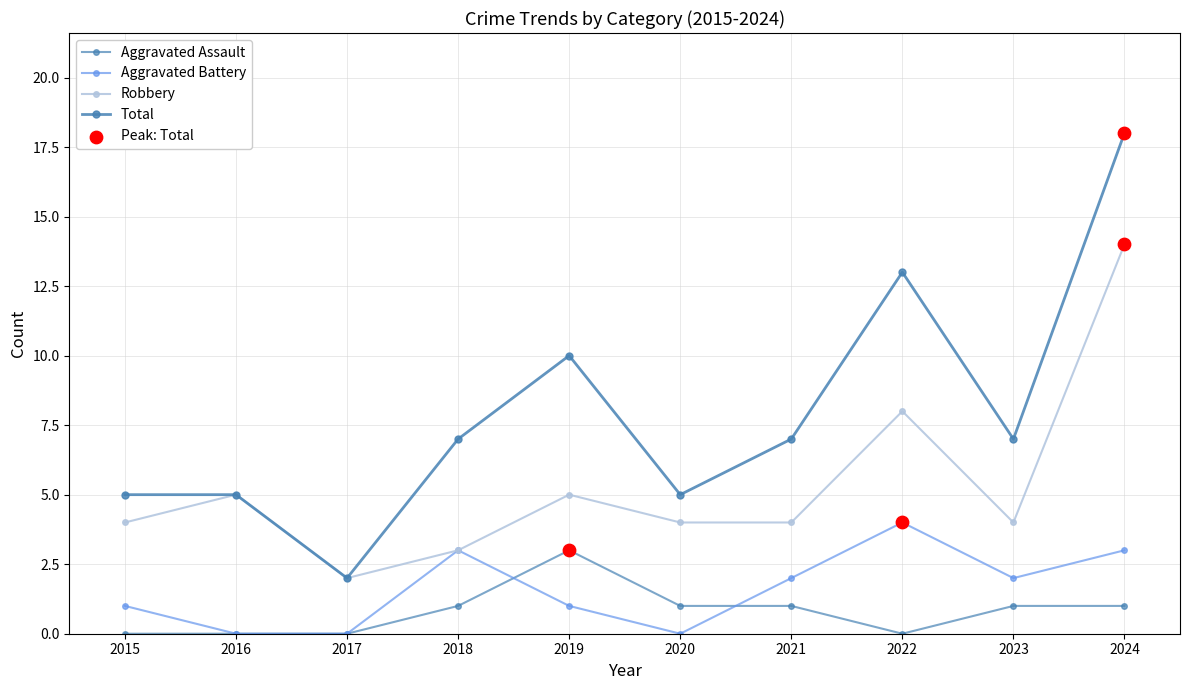

What is the total value across all series at 2016?

10